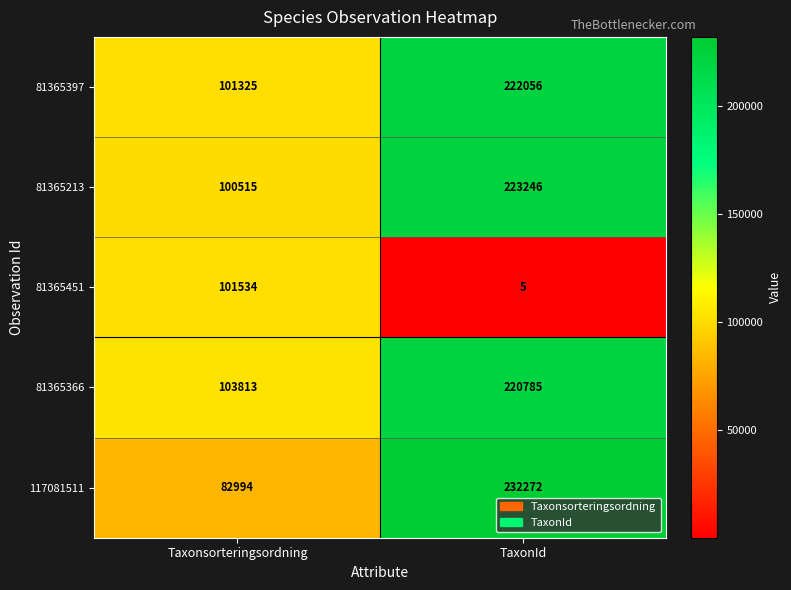

What is the difference between the maximum and minimum values in the 81365213 series?

122731